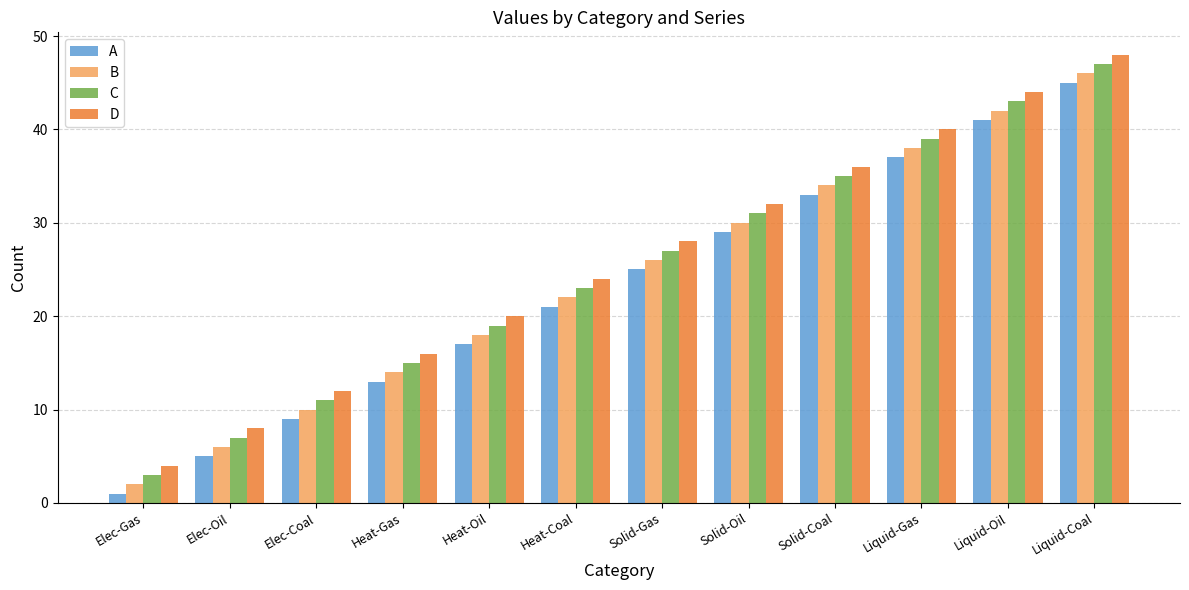

What is the greatest value displayed?

48